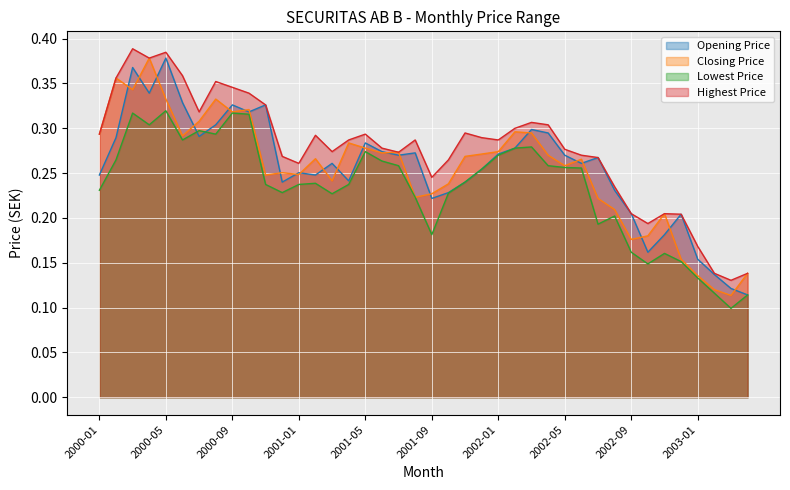

Is it true that Highest Price equals 0.2 at 2001-08?

False